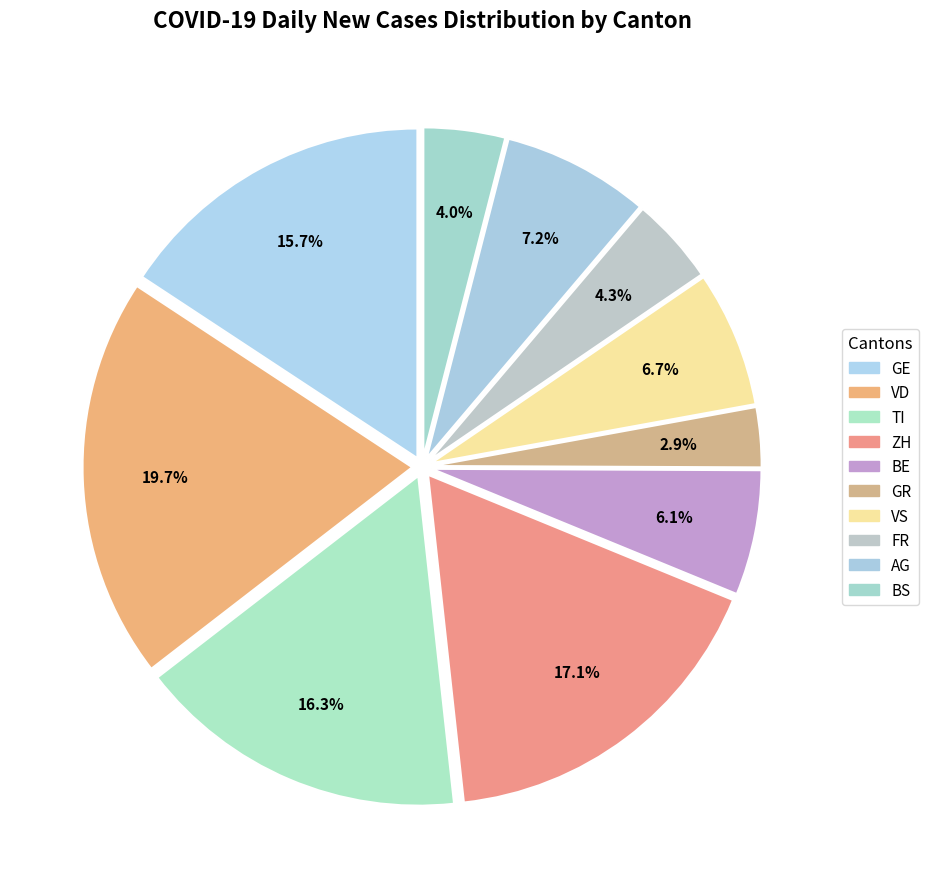

How many slices are in this pie chart?

10